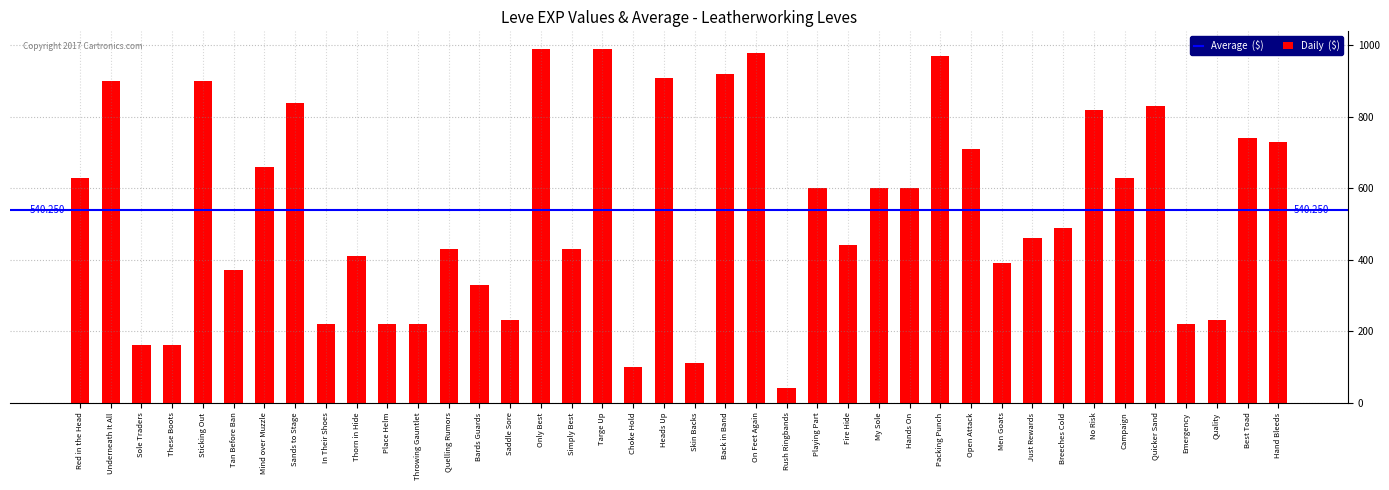

True or false: the data shows 355 at Campaign.

False